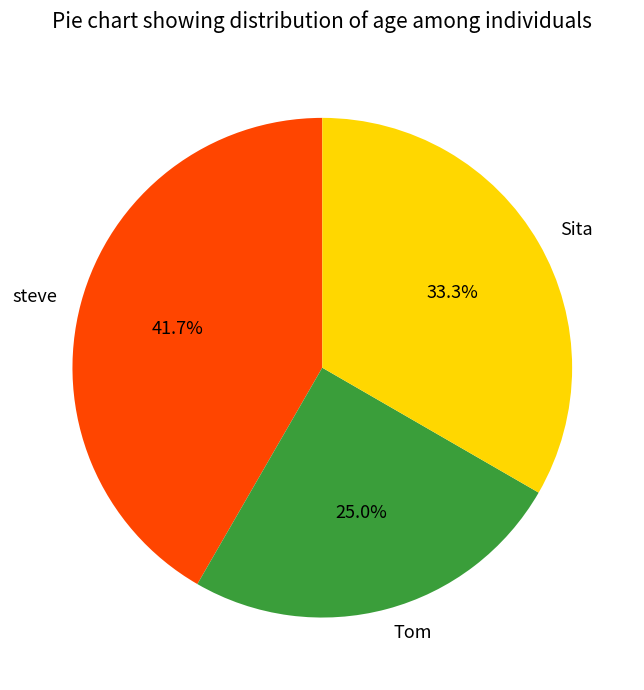

How many segments does this pie chart have?

3